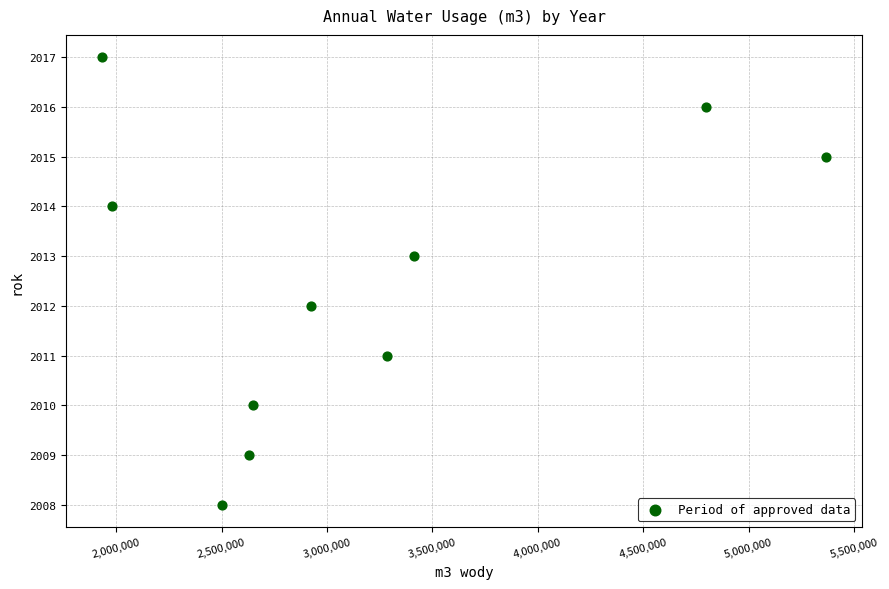

What is the average X value?

3148079